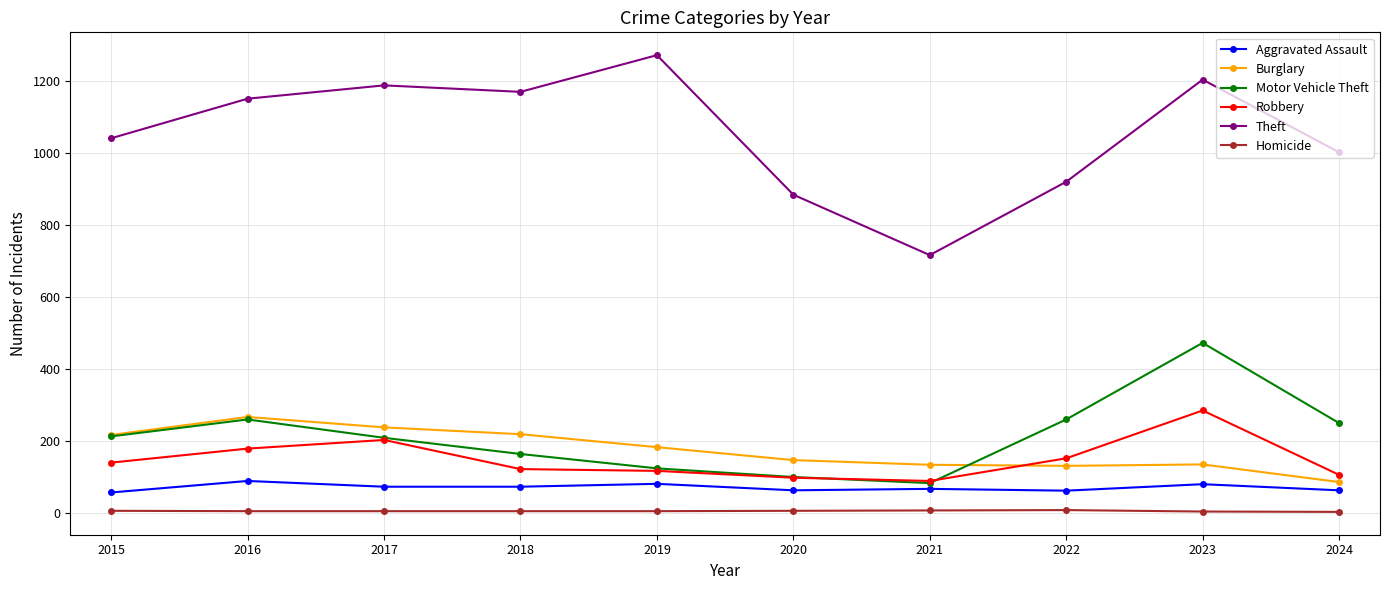

How many interior local peaks does the Motor Vehicle Theft series have?

2